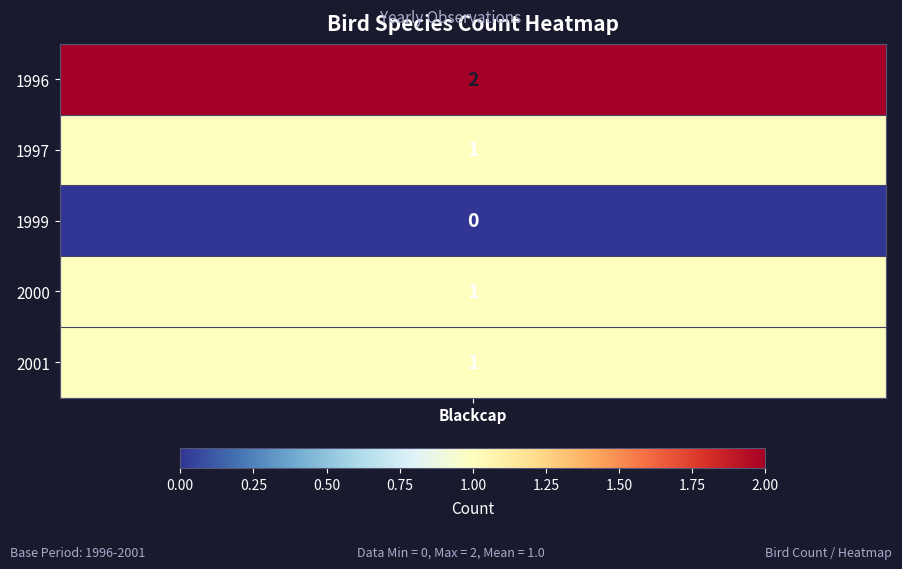

How many data points does each series have?

5